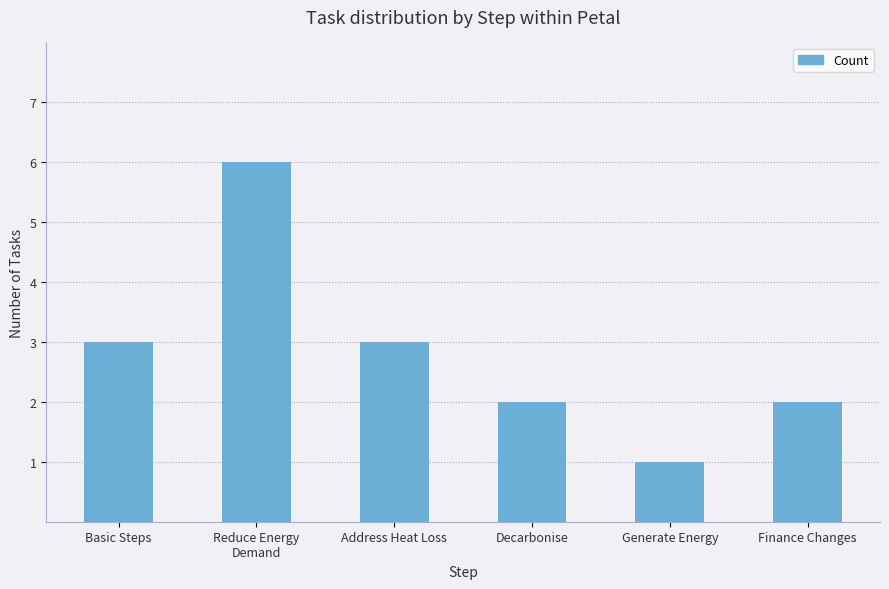

Reading left to right, transcribe all the data shown in this chart.

3	6	3	2	1	2